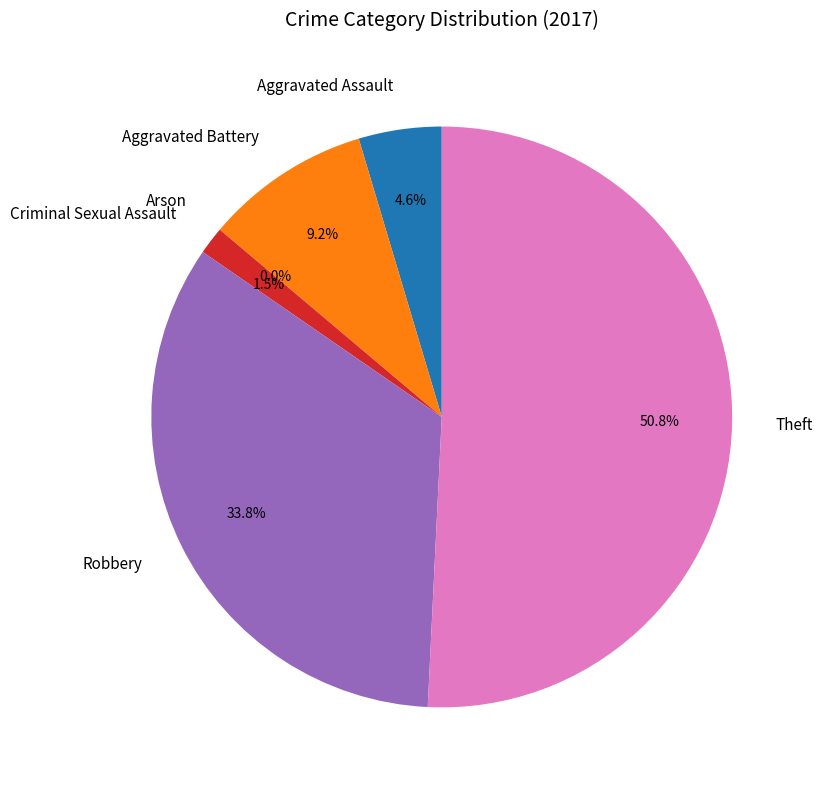

Which has a higher value, Robbery or Aggravated Assault?

Robbery